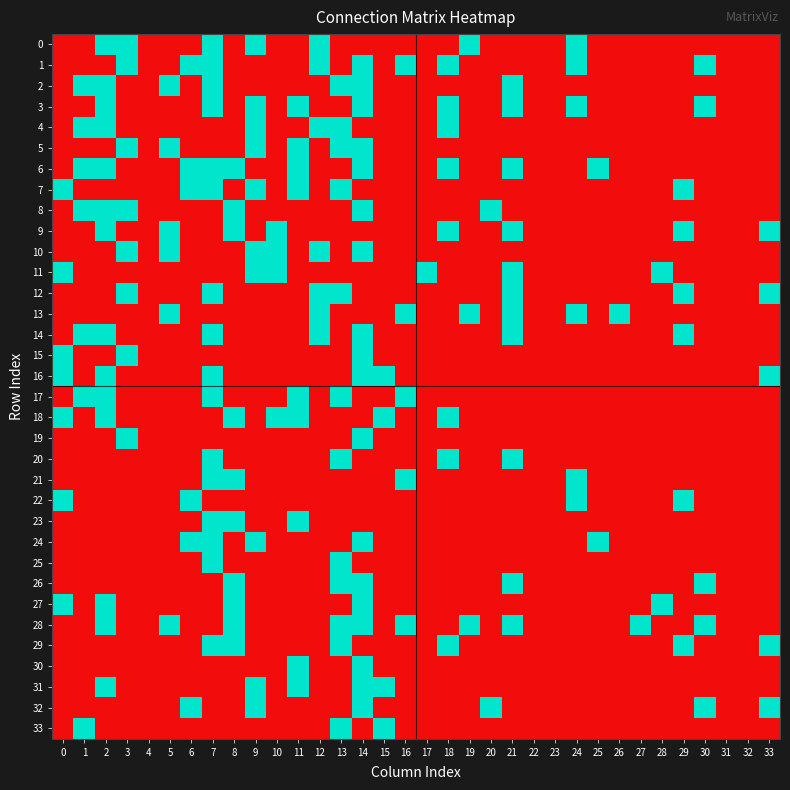

Reading left to right, extract all data points from this chart.

0: 0=0	1=0	2=1	3=1	4=0	5=0	6=0	7=1	8=0	9=1	10=0	11=0	12=1	13=0	14=0	15=0	16=0	17=0	18=0	19=1	20=0	21=0	22=0	23=0	24=1	25=0	26=0	27=0	28=0	29=0	30=0	31=0	32=0	33=0
1: 0=0	1=0	2=0	3=1	4=0	5=0	6=1	7=1	8=0	9=0	10=0	11=0	12=1	13=0	14=1	15=0	16=1	17=0	18=1	19=0	20=0	21=0	22=0	23=0	24=1	25=0	26=0	27=0	28=0	29=0	30=1	31=0	32=0	33=0
2: 0=0	1=1	2=1	3=0	4=0	5=1	6=0	7=1	8=0	9=0	10=0	11=0	12=0	13=1	14=1	15=0	16=0	17=0	18=0	19=0	20=0	21=1	22=0	23=0	24=0	25=0	26=0	27=0	28=0	29=0	30=0	31=0	32=0	33=0
3: 0=0	1=0	2=1	3=0	4=0	5=0	6=0	7=1	8=0	9=1	10=0	11=1	12=0	13=0	14=1	15=0	16=0	17=0	18=1	19=0	20=0	21=1	22=0	23=0	24=1	25=0	26=0	27=0	28=0	29=0	30=1	31=0	32=0	33=0
4: 0=0	1=1	2=1	3=0	4=0	5=0	6=0	7=0	8=0	9=1	10=0	11=0	12=1	13=1	14=0	15=0	16=0	17=0	18=1	19=0	20=0	21=0	22=0	23=0	24=0	25=0	26=0	27=0	28=0	29=0	30=0	31=0	32=0	33=0
5: 0=0	1=0	2=0	3=1	4=0	5=1	6=0	7=0	8=0	9=1	10=0	11=1	12=0	13=1	14=1	15=0	16=0	17=0	18=0	19=0	20=0	21=0	22=0	23=0	24=0	25=0	26=0	27=0	28=0	29=0	30=0	31=0	32=0	33=0
6: 0=0	1=1	2=1	3=0	4=0	5=0	6=1	7=1	8=1	9=0	10=0	11=1	12=0	13=0	14=1	15=0	16=0	17=0	18=1	19=0	20=0	21=1	22=0	23=0	24=0	25=1	26=0	27=0	28=0	29=0	30=0	31=0	32=0	33=0
7: 0=1	1=0	2=0	3=0	4=0	5=0	6=1	7=1	8=0	9=1	10=0	11=1	12=0	13=1	14=0	15=0	16=0	17=0	18=0	19=0	20=0	21=0	22=0	23=0	24=0	25=0	26=0	27=0	28=0	29=1	30=0	31=0	32=0	33=0
8: 0=0	1=1	2=1	3=1	4=0	5=0	6=0	7=0	8=1	9=0	10=0	11=0	12=0	13=0	14=1	15=0	16=0	17=0	18=0	19=0	20=1	21=0	22=0	23=0	24=0	25=0	26=0	27=0	28=0	29=0	30=0	31=0	32=0	33=0
9: 0=0	1=0	2=1	3=0	4=0	5=1	6=0	7=0	8=1	9=0	10=1	11=0	12=0	13=0	14=0	15=0	16=0	17=0	18=1	19=0	20=0	21=1	22=0	23=0	24=0	25=0	26=0	27=0	28=0	29=1	30=0	31=0	32=0	33=1
10: 0=0	1=0	2=0	3=1	4=0	5=1	6=0	7=0	8=0	9=1	10=1	11=0	12=1	13=0	14=1	15=0	16=0	17=0	18=0	19=0	20=0	21=0	22=0	23=0	24=0	25=0	26=0	27=0	28=0	29=0	30=0	31=0	32=0	33=0
11: 0=1	1=0	2=0	3=0	4=0	5=0	6=0	7=0	8=0	9=1	10=1	11=0	12=0	13=0	14=0	15=0	16=0	17=1	18=0	19=0	20=0	21=1	22=0	23=0	24=0	25=0	26=0	27=0	28=1	29=0	30=0	31=0	32=0	33=0
12: 0=0	1=0	2=0	3=1	4=0	5=0	6=0	7=1	8=0	9=0	10=0	11=0	12=1	13=1	14=0	15=0	16=0	17=0	18=0	19=0	20=0	21=1	22=0	23=0	24=0	25=0	26=0	27=0	28=0	29=1	30=0	31=0	32=0	33=1
13: 0=0	1=0	2=0	3=0	4=0	5=1	6=0	7=0	8=0	9=0	10=0	11=0	12=1	13=0	14=0	15=0	16=1	17=0	18=0	19=1	20=0	21=1	22=0	23=0	24=1	25=0	26=1	27=0	28=0	29=0	30=0	31=0	32=0	33=0
14: 0=0	1=1	2=1	3=0	4=0	5=0	6=0	7=1	8=0	9=0	10=0	11=0	12=1	13=0	14=1	15=0	16=0	17=0	18=0	19=0	20=0	21=1	22=0	23=0	24=0	25=0	26=0	27=0	28=0	29=1	30=0	31=0	32=0	33=0
15: 0=1	1=0	2=0	3=1	4=0	5=0	6=0	7=0	8=0	9=0	10=0	11=0	12=0	13=0	14=1	15=0	16=0	17=0	18=0	19=0	20=0	21=0	22=0	23=0	24=0	25=0	26=0	27=0	28=0	29=0	30=0	31=0	32=0	33=0
16: 0=1	1=0	2=1	3=0	4=0	5=0	6=0	7=1	8=0	9=0	10=0	11=0	12=0	13=0	14=1	15=1	16=0	17=0	18=0	19=0	20=0	21=0	22=0	23=0	24=0	25=0	26=0	27=0	28=0	29=0	30=0	31=0	32=0	33=1
17: 0=0	1=1	2=1	3=0	4=0	5=0	6=0	7=1	8=0	9=0	10=0	11=1	12=0	13=1	14=0	15=0	16=1	17=0	18=0	19=0	20=0	21=0	22=0	23=0	24=0	25=0	26=0	27=0	28=0	29=0	30=0	31=0	32=0	33=0
18: 0=1	1=0	2=1	3=0	4=0	5=0	6=0	7=0	8=1	9=0	10=1	11=1	12=0	13=0	14=0	15=1	16=0	17=0	18=1	19=0	20=0	21=0	22=0	23=0	24=0	25=0	26=0	27=0	28=0	29=0	30=0	31=0	32=0	33=0
19: 0=0	1=0	2=0	3=1	4=0	5=0	6=0	7=0	8=0	9=0	10=0	11=0	12=0	13=0	14=1	15=0	16=0	17=0	18=0	19=0	20=0	21=0	22=0	23=0	24=0	25=0	26=0	27=0	28=0	29=0	30=0	31=0	32=0	33=0
20: 0=0	1=0	2=0	3=0	4=0	5=0	6=0	7=1	8=0	9=0	10=0	11=0	12=0	13=1	14=0	15=0	16=0	17=0	18=1	19=0	20=0	21=1	22=0	23=0	24=0	25=0	26=0	27=0	28=0	29=0	30=0	31=0	32=0	33=0
21: 0=0	1=0	2=0	3=0	4=0	5=0	6=0	7=1	8=1	9=0	10=0	11=0	12=0	13=0	14=0	15=0	16=1	17=0	18=0	19=0	20=0	21=0	22=0	23=0	24=1	25=0	26=0	27=0	28=0	29=0	30=0	31=0	32=0	33=0
22: 0=1	1=0	2=0	3=0	4=0	5=0	6=1	7=0	8=0	9=0	10=0	11=0	12=0	13=0	14=0	15=0	16=0	17=0	18=0	19=0	20=0	21=0	22=0	23=0	24=1	25=0	26=0	27=0	28=0	29=1	30=0	31=0	32=0	33=0
23: 0=0	1=0	2=0	3=0	4=0	5=0	6=0	7=1	8=1	9=0	10=0	11=1	12=0	13=0	14=0	15=0	16=0	17=0	18=0	19=0	20=0	21=0	22=0	23=0	24=0	25=0	26=0	27=0	28=0	29=0	30=0	31=0	32=0	33=0
24: 0=0	1=0	2=0	3=0	4=0	5=0	6=1	7=1	8=0	9=1	10=0	11=0	12=0	13=0	14=1	15=0	16=0	17=0	18=0	19=0	20=0	21=0	22=0	23=0	24=0	25=1	26=0	27=0	28=0	29=0	30=0	31=0	32=0	33=0
25: 0=0	1=0	2=0	3=0	4=0	5=0	6=0	7=1	8=0	9=0	10=0	11=0	12=0	13=1	14=0	15=0	16=0	17=0	18=0	19=0	20=0	21=0	22=0	23=0	24=0	25=0	26=0	27=0	28=0	29=0	30=0	31=0	32=0	33=0
26: 0=0	1=0	2=0	3=0	4=0	5=0	6=0	7=0	8=1	9=0	10=0	11=0	12=0	13=1	14=1	15=0	16=0	17=0	18=0	19=0	20=0	21=1	22=0	23=0	24=0	25=0	26=0	27=0	28=0	29=0	30=1	31=0	32=0	33=0
27: 0=1	1=0	2=1	3=0	4=0	5=0	6=0	7=0	8=1	9=0	10=0	11=0	12=0	13=0	14=1	15=0	16=0	17=0	18=0	19=0	20=0	21=0	22=0	23=0	24=0	25=0	26=0	27=0	28=1	29=0	30=0	31=0	32=0	33=0
28: 0=0	1=0	2=1	3=0	4=0	5=1	6=0	7=0	8=1	9=0	10=0	11=0	12=0	13=1	14=1	15=0	16=1	17=0	18=0	19=1	20=0	21=1	22=0	23=0	24=0	25=0	26=0	27=1	28=0	29=0	30=1	31=0	32=0	33=0
29: 0=0	1=0	2=0	3=0	4=0	5=0	6=0	7=1	8=1	9=0	10=0	11=0	12=0	13=1	14=0	15=0	16=0	17=0	18=1	19=0	20=0	21=0	22=0	23=0	24=0	25=0	26=0	27=0	28=0	29=1	30=0	31=0	32=0	33=1
30: 0=0	1=0	2=0	3=0	4=0	5=0	6=0	7=0	8=0	9=0	10=0	11=1	12=0	13=0	14=1	15=0	16=0	17=0	18=0	19=0	20=0	21=0	22=0	23=0	24=0	25=0	26=0	27=0	28=0	29=0	30=0	31=0	32=0	33=0
31: 0=0	1=0	2=1	3=0	4=0	5=0	6=0	7=0	8=0	9=1	10=0	11=1	12=0	13=0	14=1	15=1	16=0	17=0	18=0	19=0	20=0	21=0	22=0	23=0	24=0	25=0	26=0	27=0	28=0	29=0	30=0	31=0	32=0	33=0
32: 0=0	1=0	2=0	3=0	4=0	5=0	6=1	7=0	8=0	9=1	10=0	11=0	12=0	13=0	14=1	15=0	16=0	17=0	18=0	19=0	20=1	21=0	22=0	23=0	24=0	25=0	26=0	27=0	28=0	29=0	30=1	31=0	32=0	33=1
33: 0=0	1=1	2=0	3=0	4=0	5=0	6=0	7=0	8=0	9=0	10=0	11=0	12=0	13=1	14=0	15=1	16=0	17=0	18=0	19=0	20=0	21=0	22=0	23=0	24=0	25=0	26=0	27=0	28=0	29=0	30=0	31=0	32=0	33=0